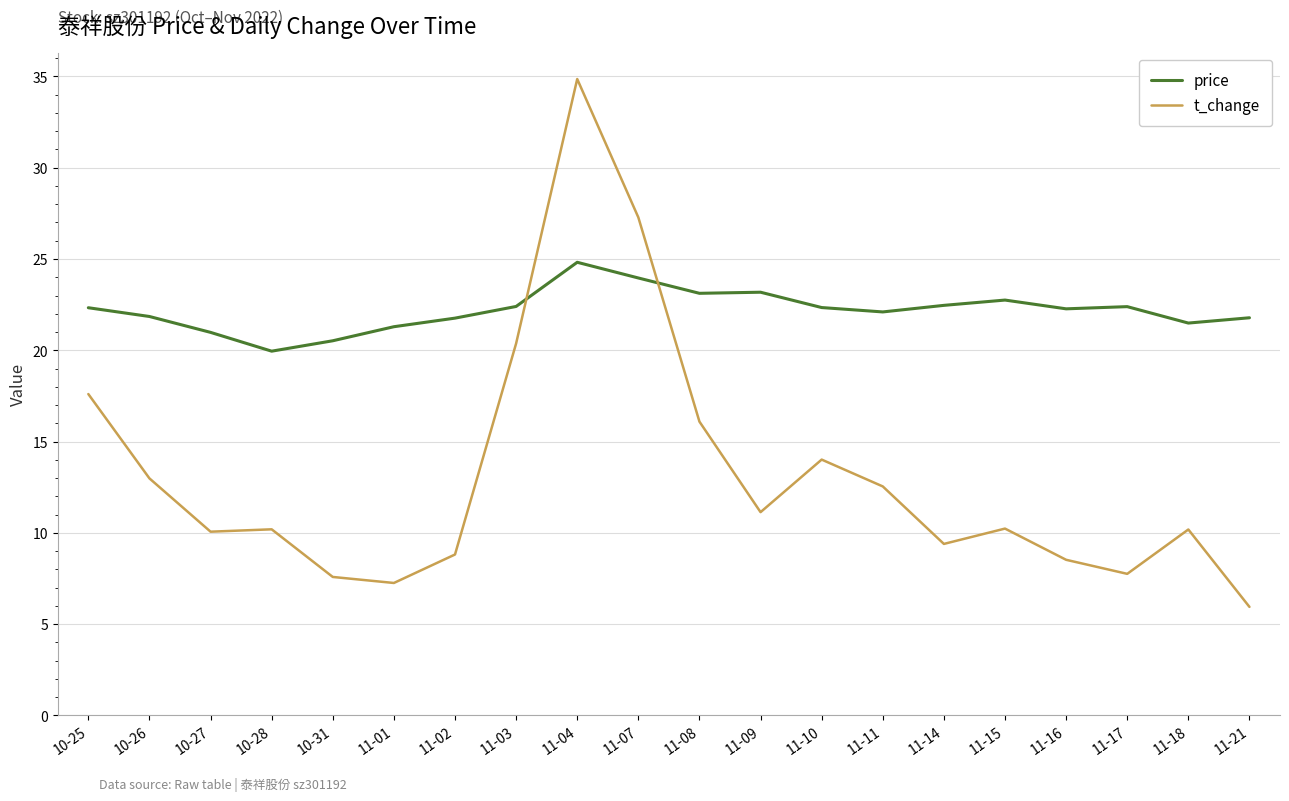

What is the greatest value displayed?

34.9